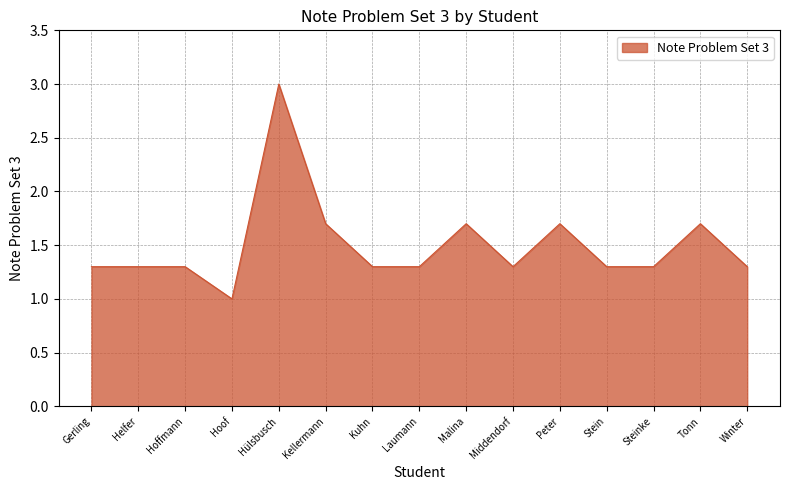

Between Helfer and Malina, which is larger?

Malina